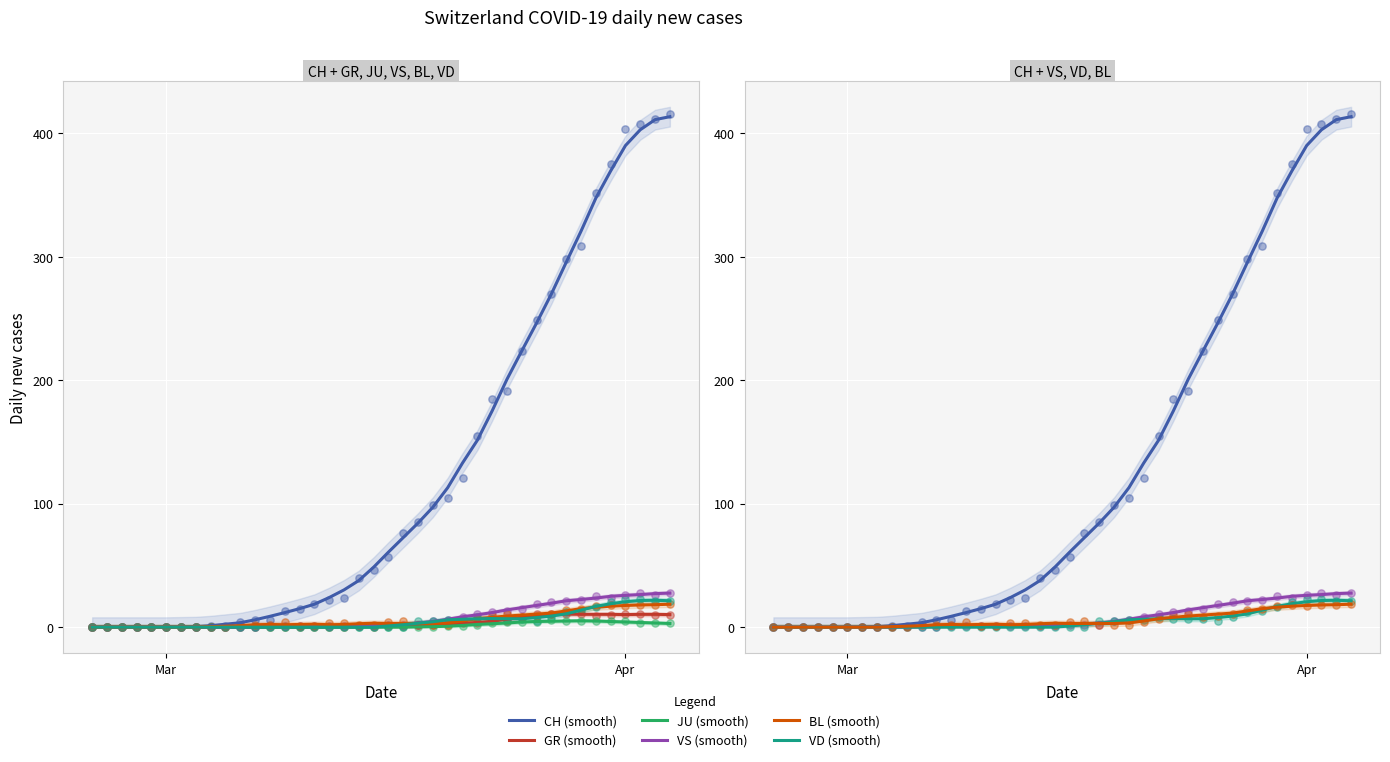

Is the value of BL at Mar greater than the value of CH at 32?

No